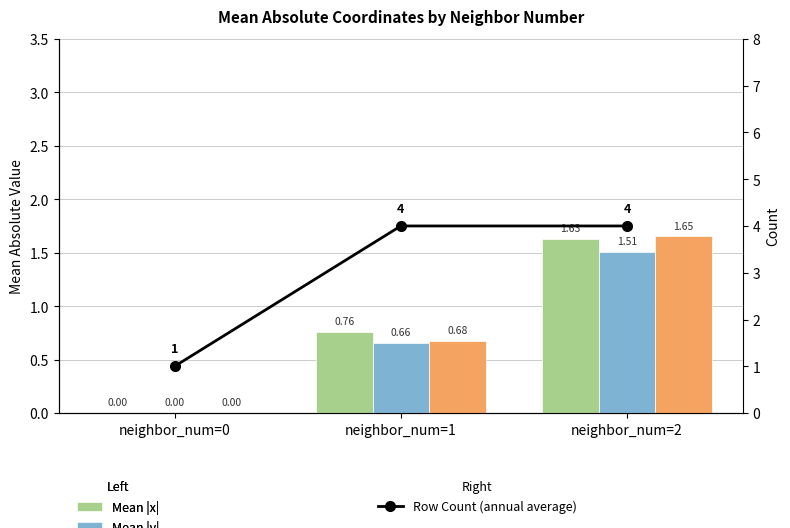

What is the value of the Mean |y| bar at the 3rd from the left?

1.5